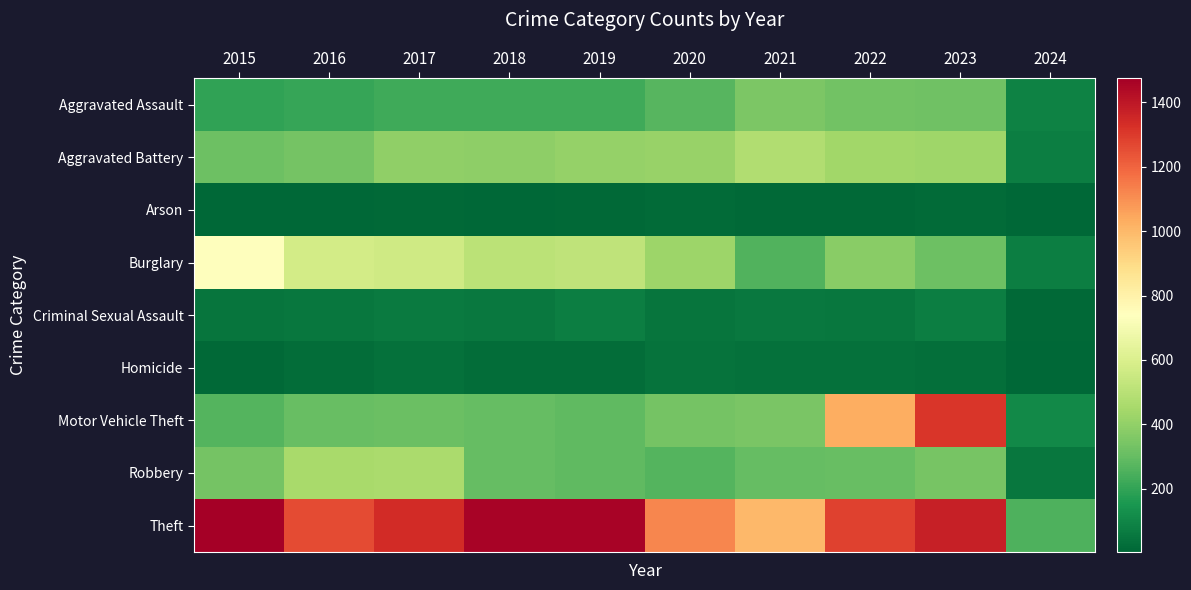

At which category is the sum across all series the highest?

2023